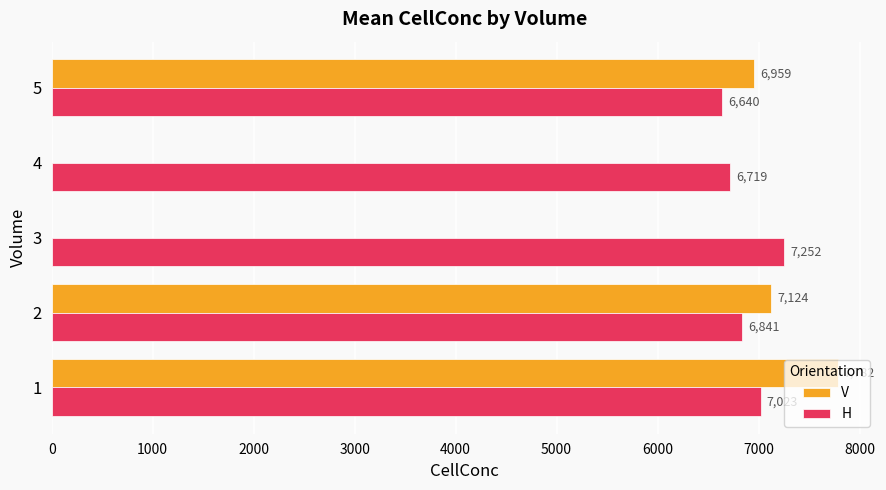

What is the maximum value shown in the chart?

7782.3